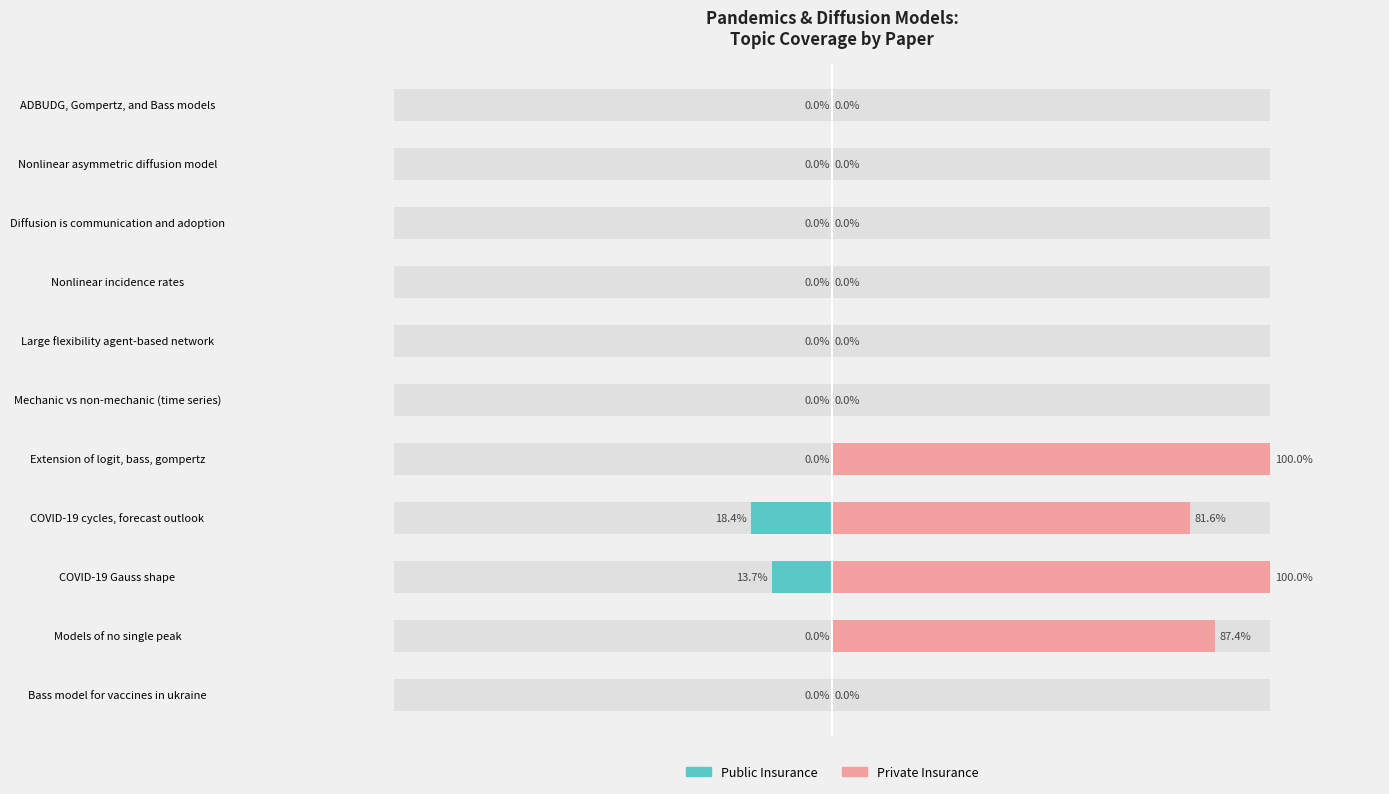

How many values in Public Insurance are below zero?

2